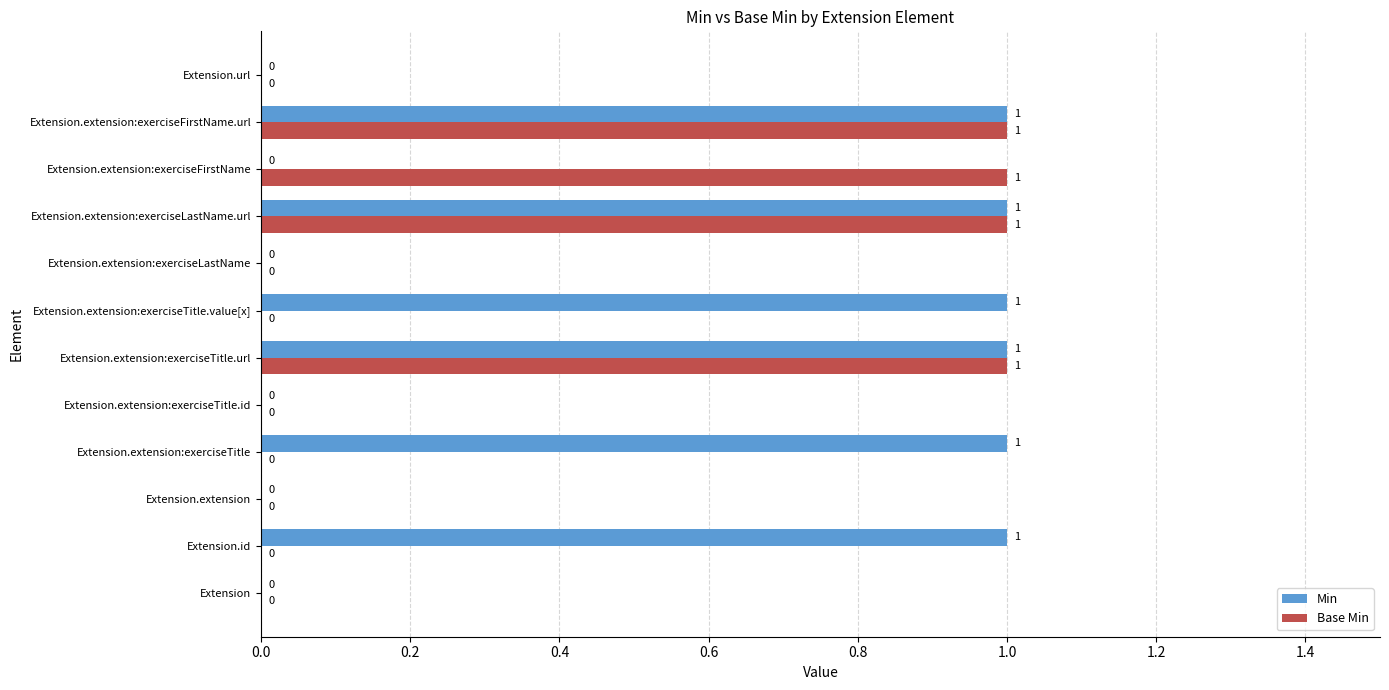

Is the value of Min at Extension greater than the value of Base Min at Extension.extension:exerciseFirstName?

No